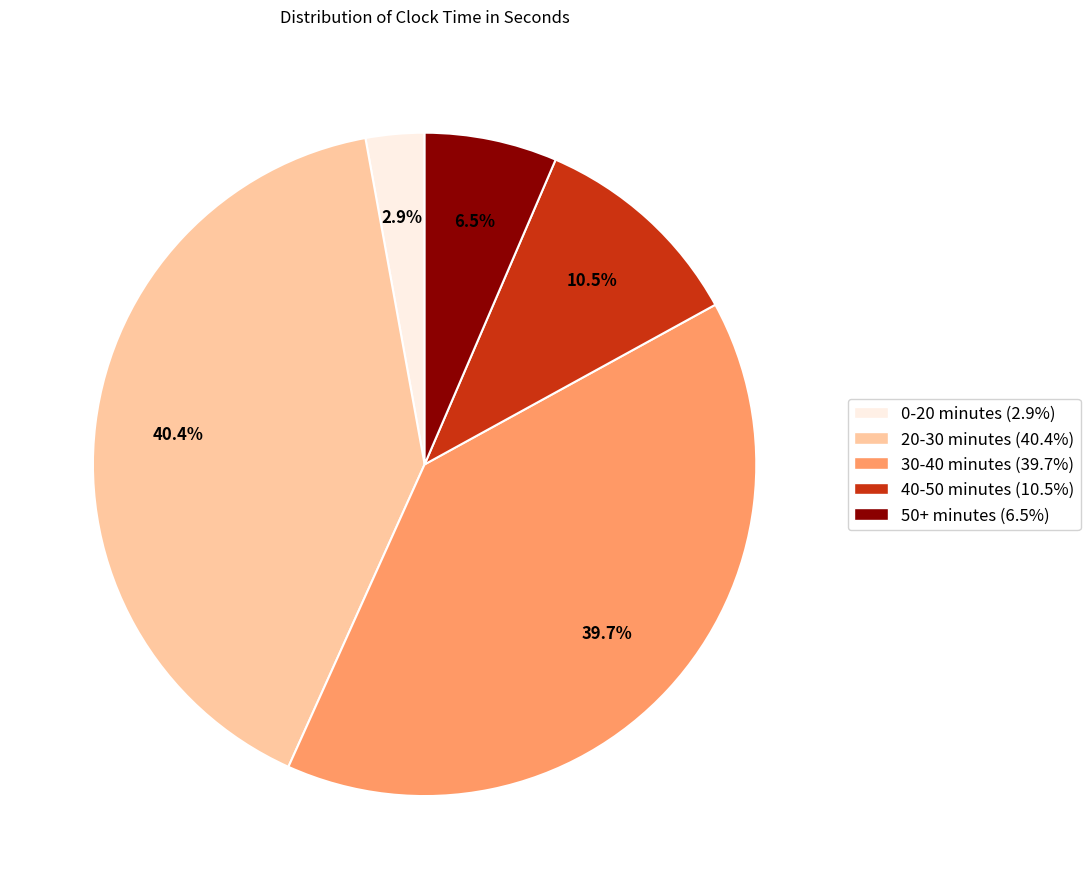

Which category has the biggest portion of the pie?

20-30 minutes